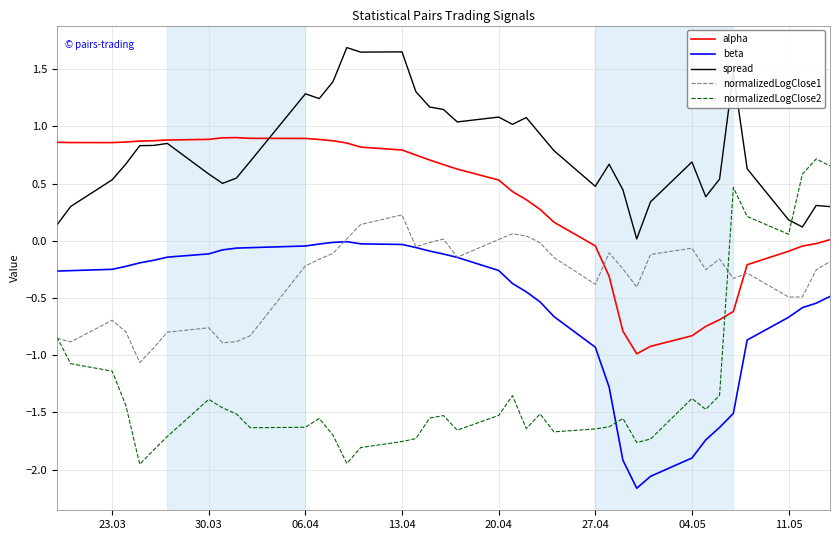

List the series in order of their peak value, lowest first.

beta, normalizedLogClose1, normalizedLogClose2, alpha, spread